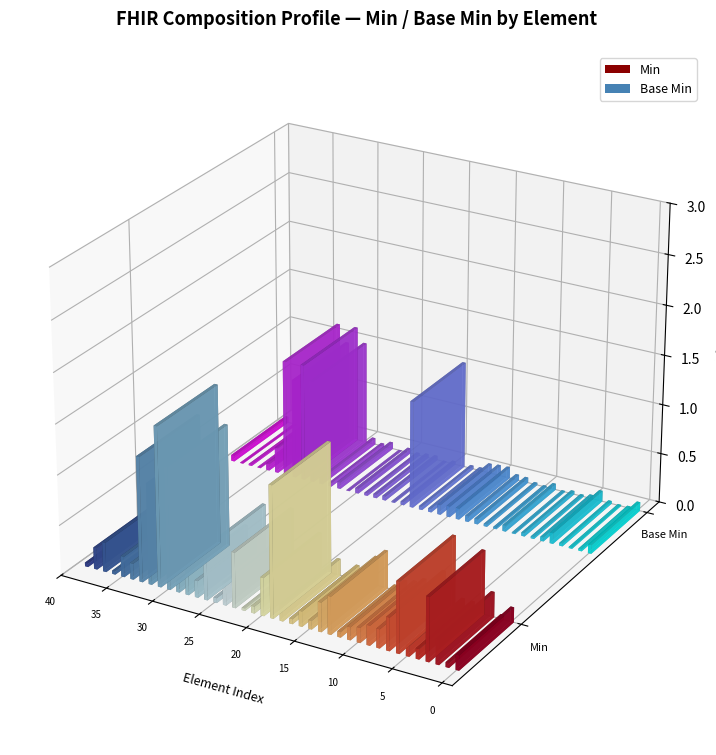

How many bars are there in each group?

2